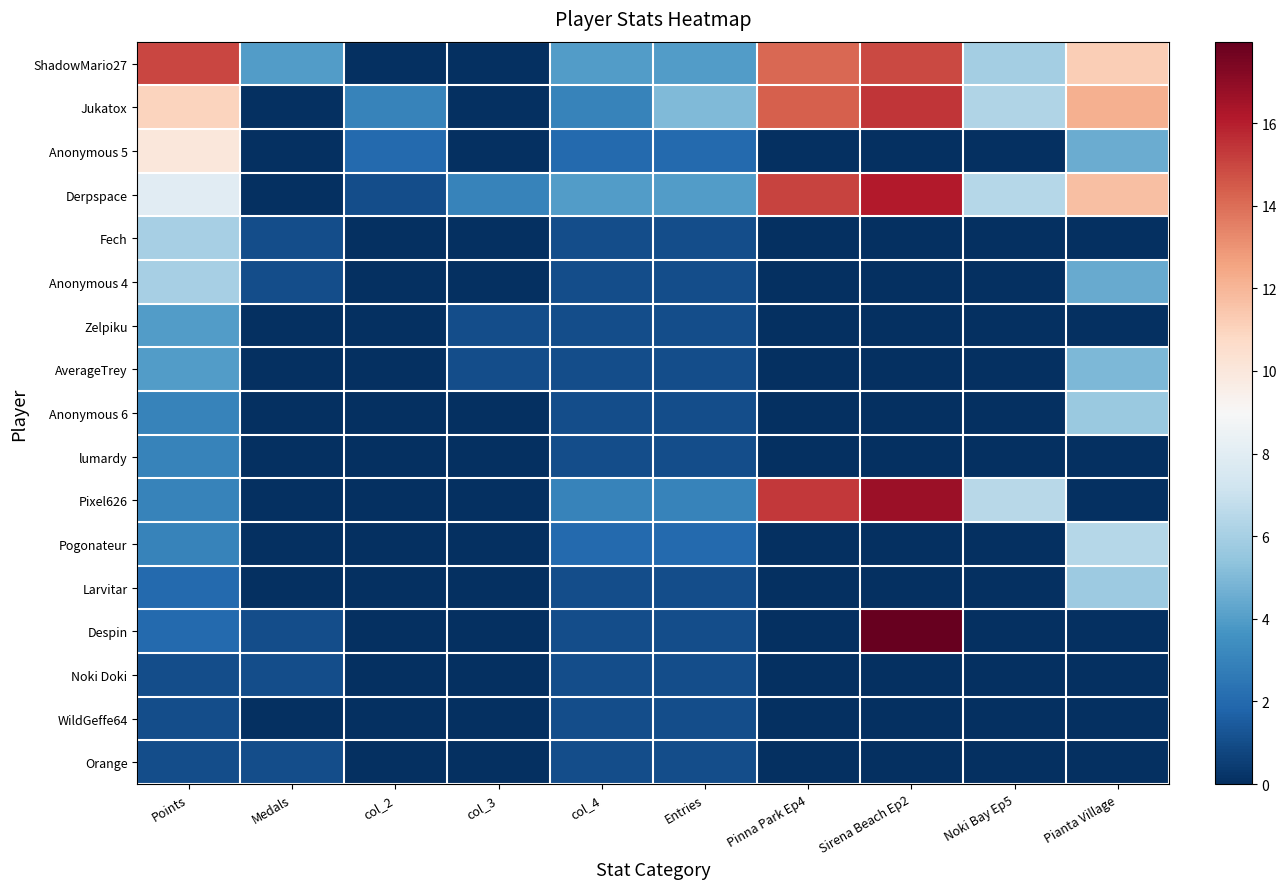

How many data points does each series have?

10